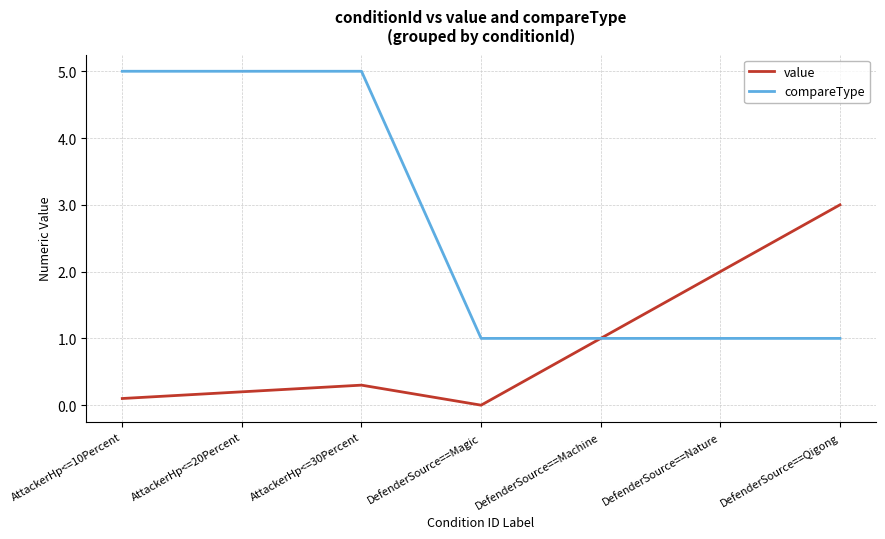

List the labels in order of value value, smallest first.

DefenderSource==Magic, AttackerHp<=10Percent, AttackerHp<=20Percent, AttackerHp<=30Percent, DefenderSource==Machine, DefenderSource==Nature, DefenderSource==Qigong